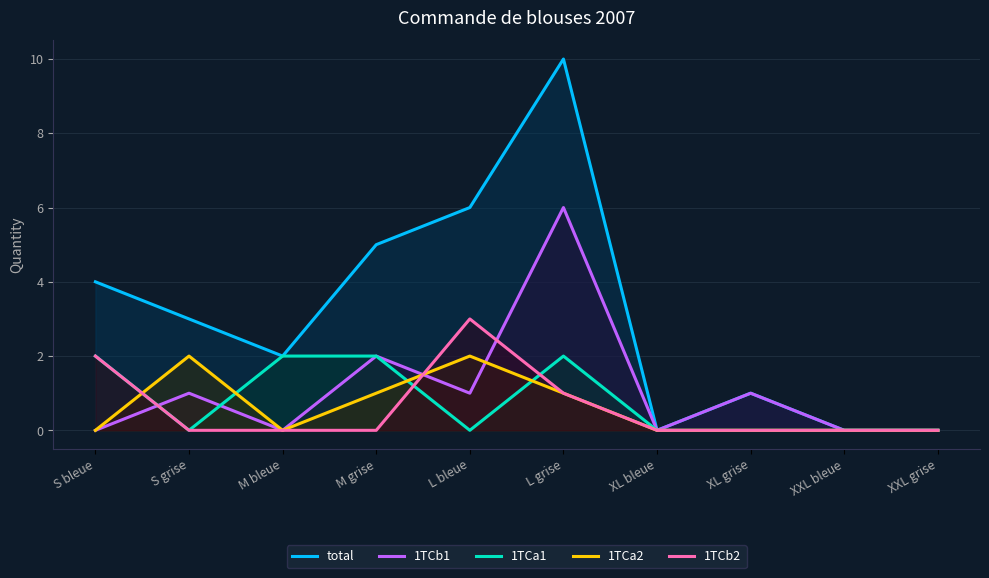

What is the difference between the maximum and minimum values in the total series?

10